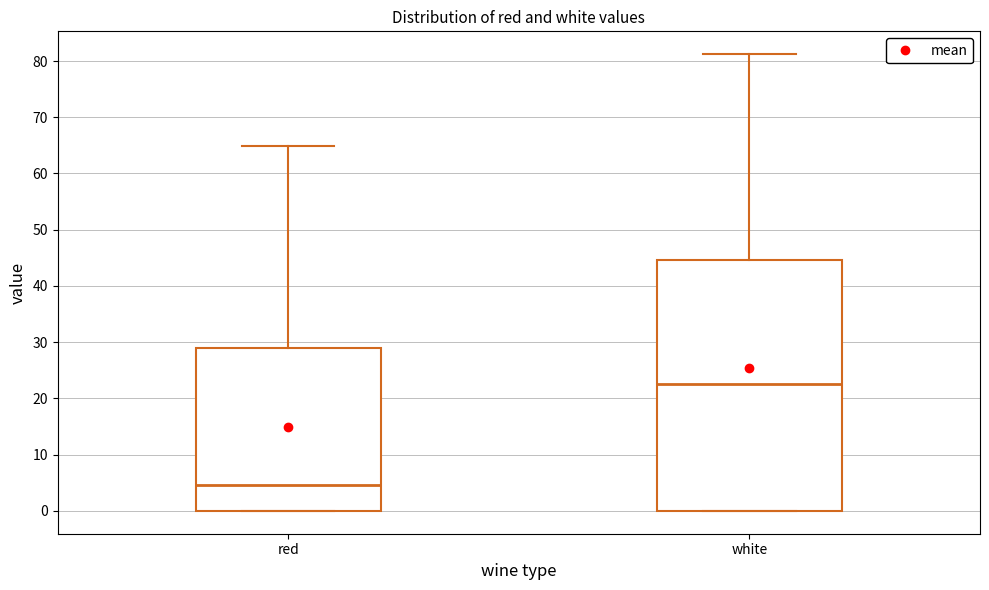

Comparing the boxes themselves (not the whiskers), which one is the tallest?

white